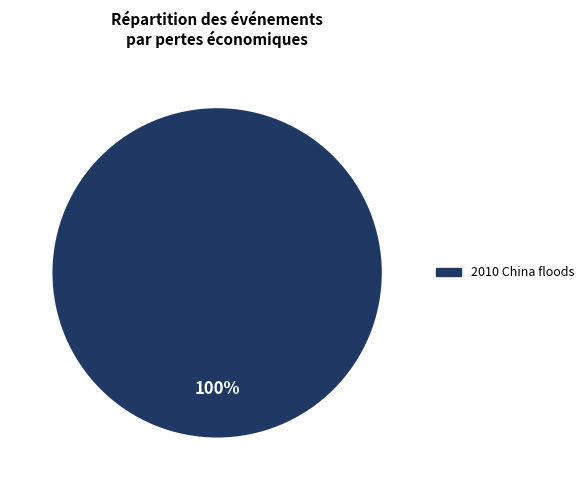

Does any single category account for the majority?

Yes